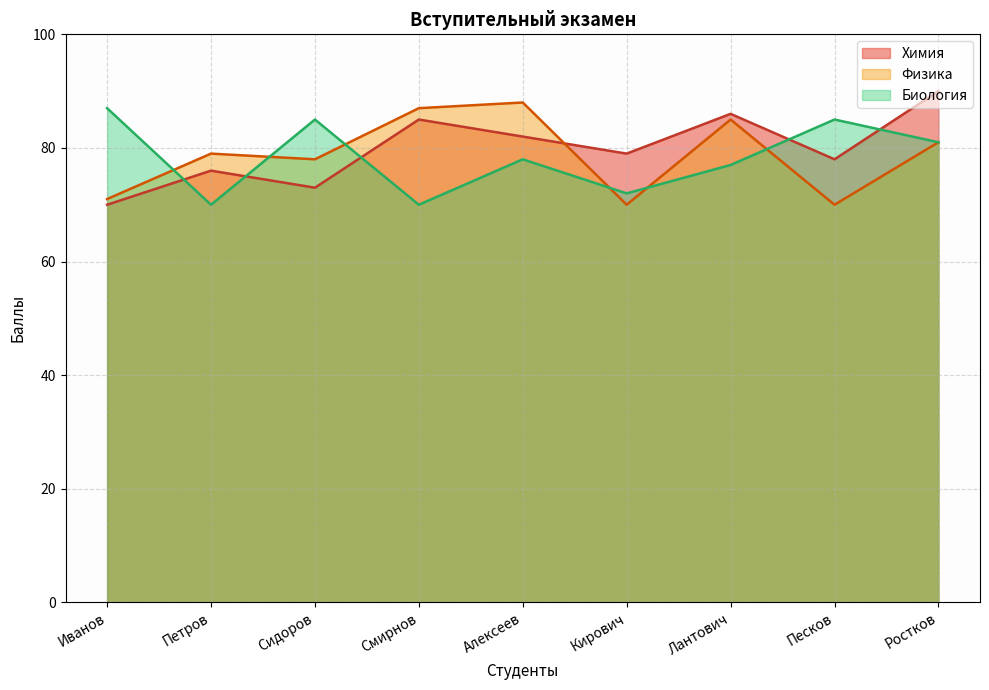

At how many categories does at least one series exceed 89?

1